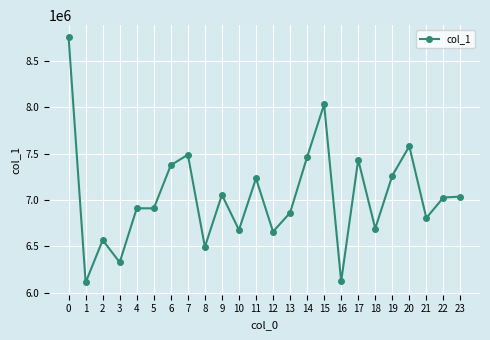

What is the sum of the values at 19 and 12?

13921095